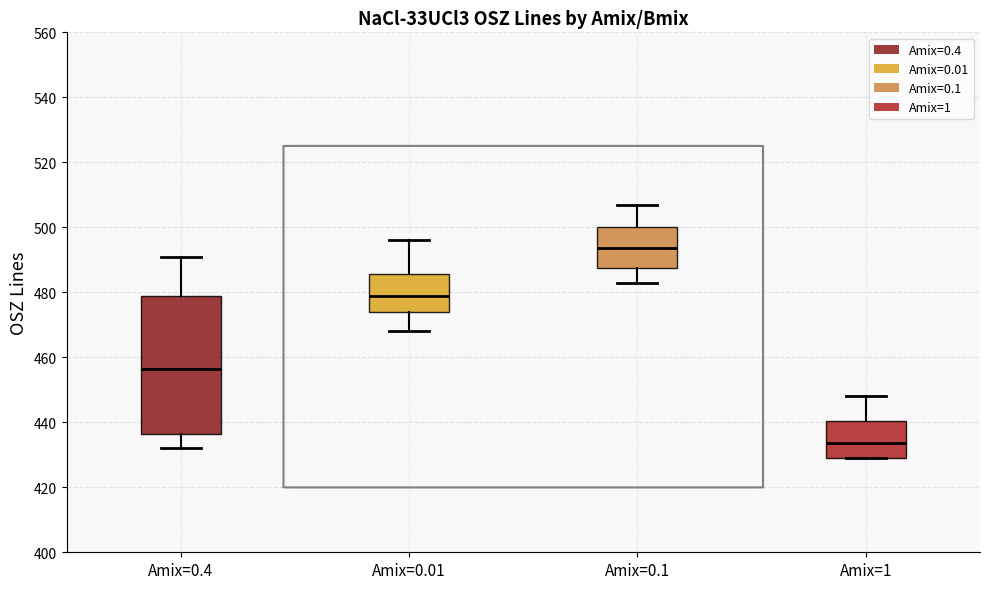

Reading left to right, read every box against the y-axis: the position of its median line, the range the box covers, and the ends of its whiskers. The values are not printed on the chart, so give them approximately, as read against the axis.

Amix=0.4: median 456, box 436 to 480, whiskers 432 to 492
Amix=0.01: median 480, box 474 to 486, whiskers 468 to 496
Amix=0.1: median 494, box 488 to 500, whiskers 484 to 508
Amix=1: median 434, box 430 to 440, whiskers 430 to 448